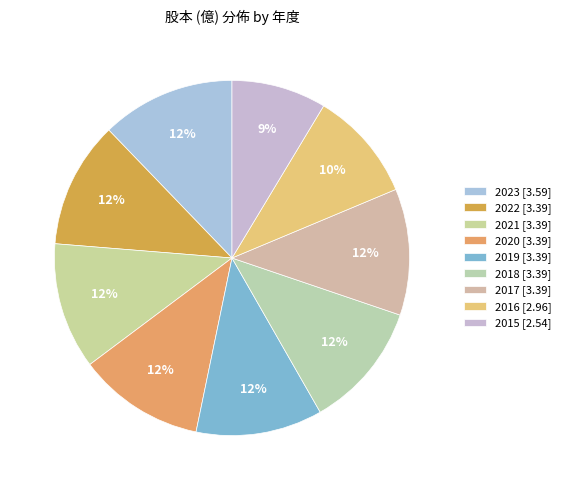

Count the number of slices in the pie.

9